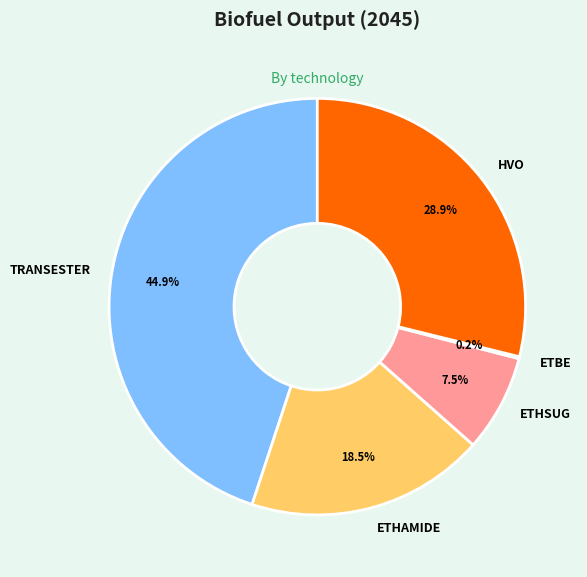

Is the sum of TRANSESTER and ETHAMIDE greater than half?

Yes